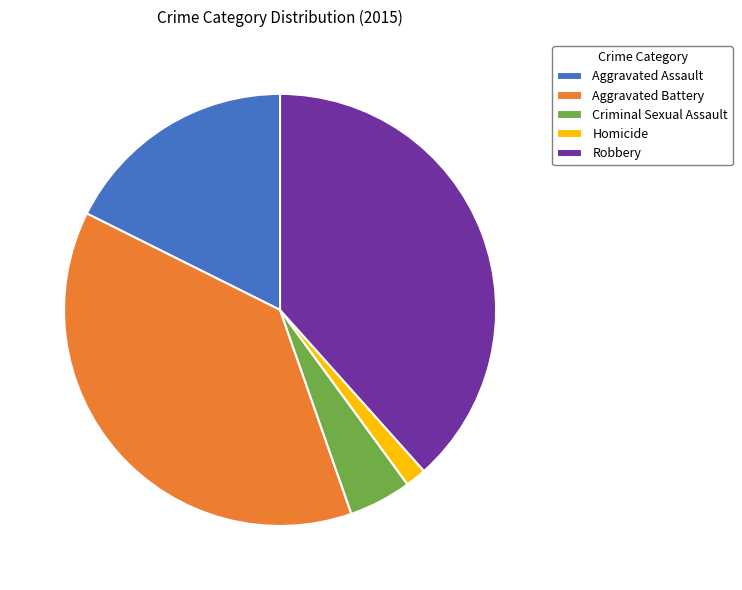

What is the smallest slice in the pie chart?

Homicide